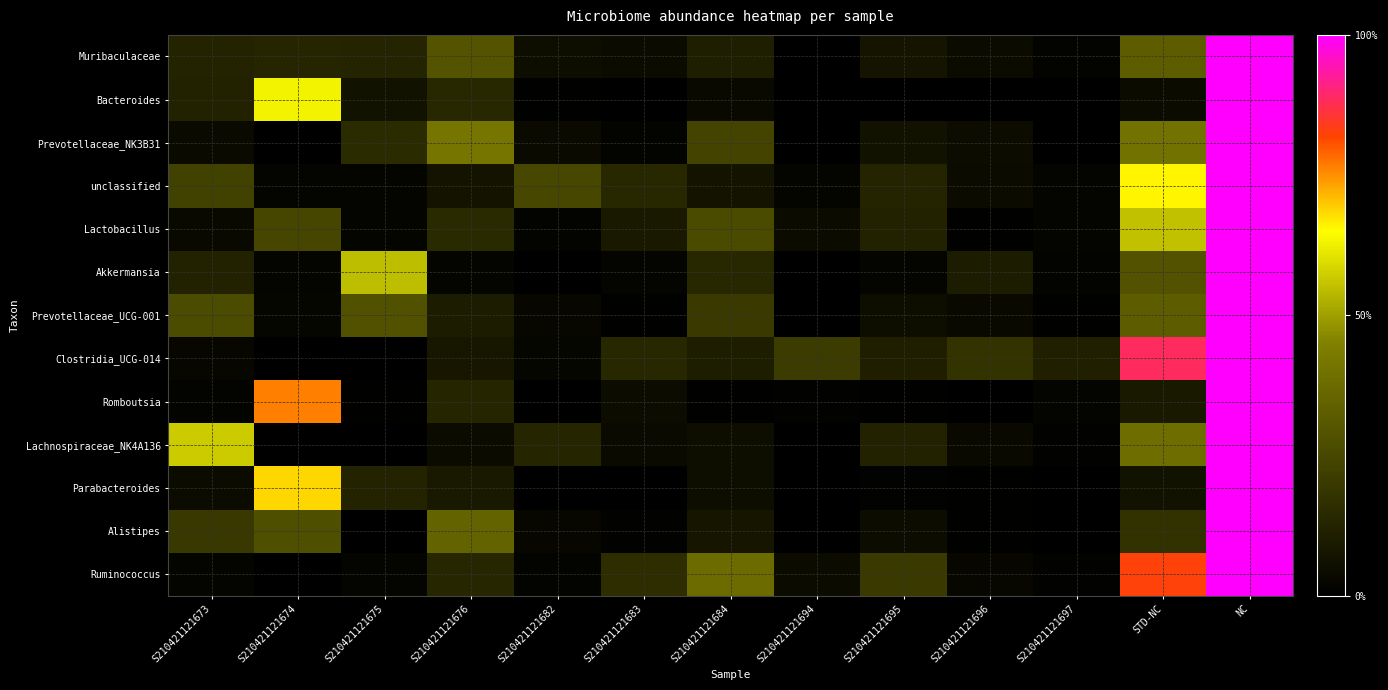

Which label corresponds to the smallest value in the chart?

S210421121694